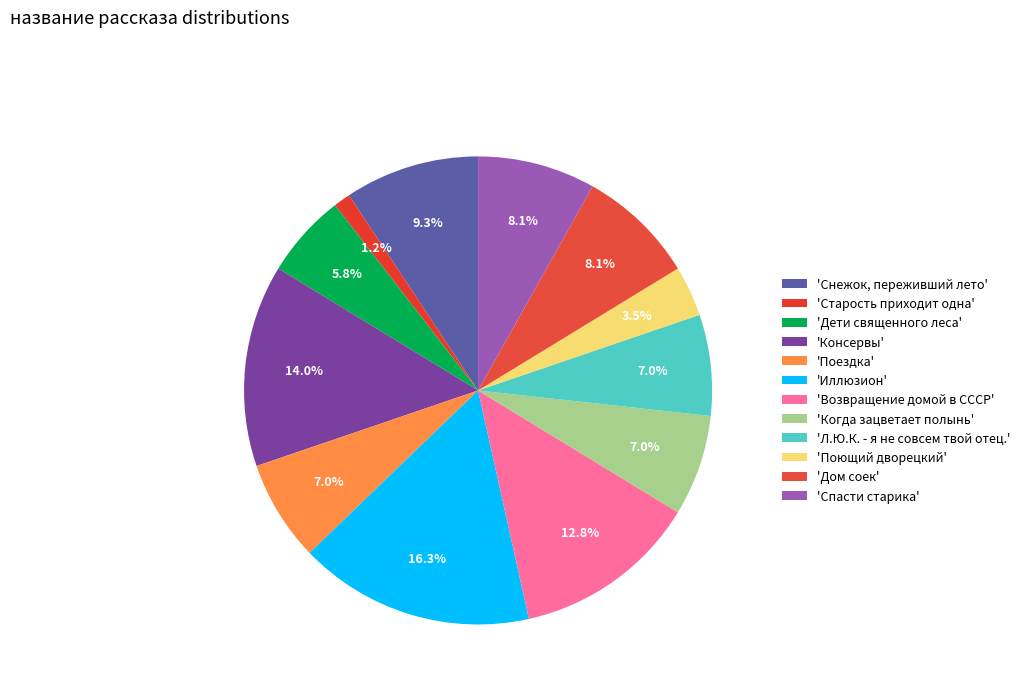

How many slices are in this pie chart?

12